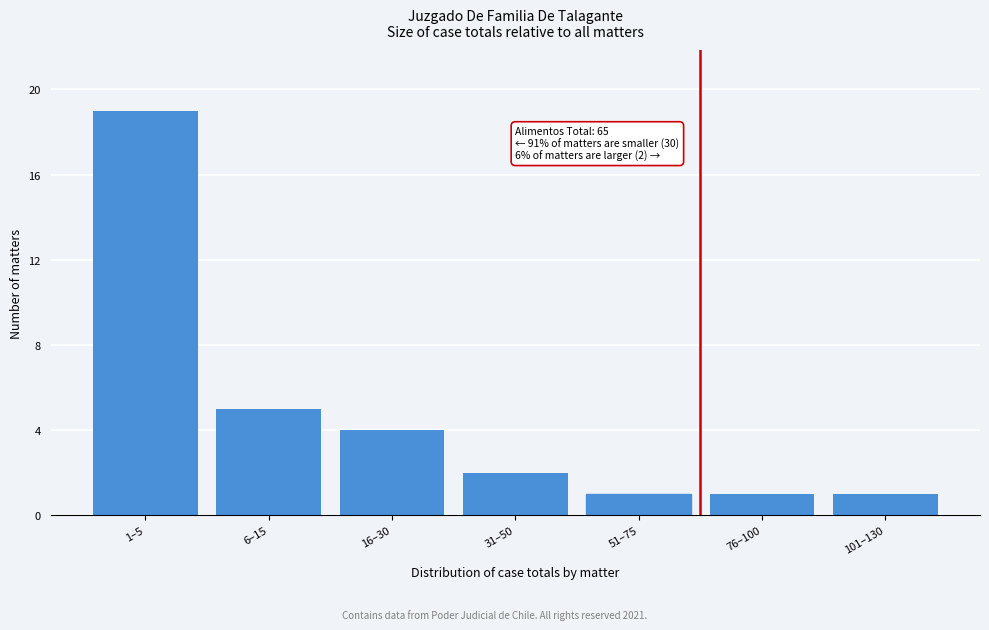

Reading left to right, transcribe all the data shown in this chart.

19	5	4	2	1	1	1